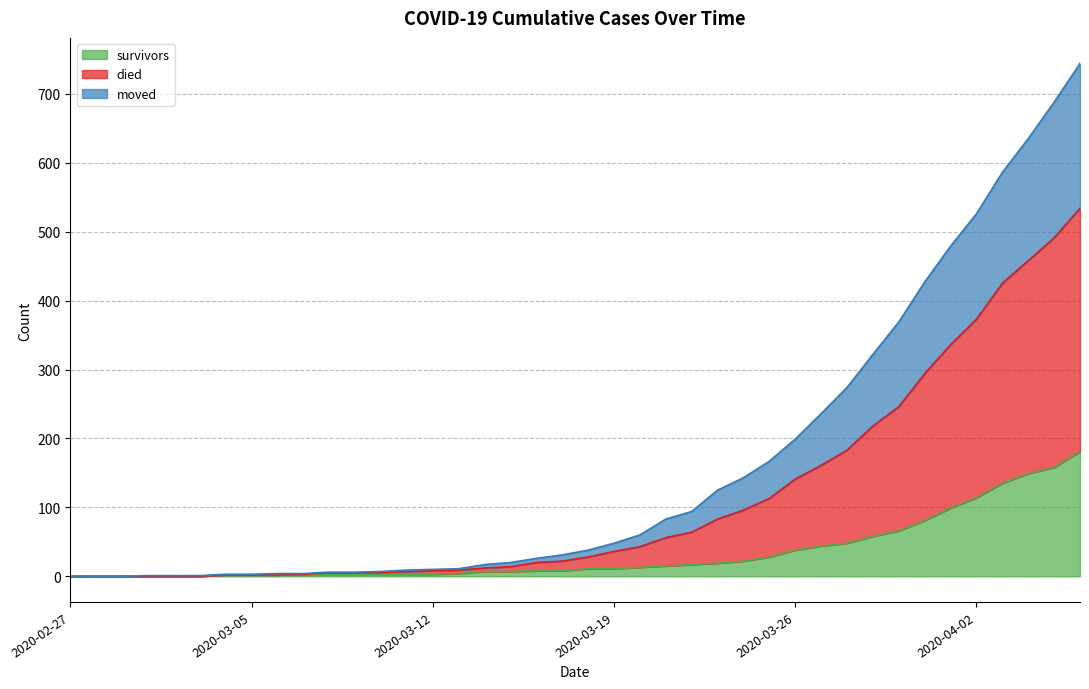

What is the difference between the survivors values at 2020-03-12 and 2020-03-02?

3